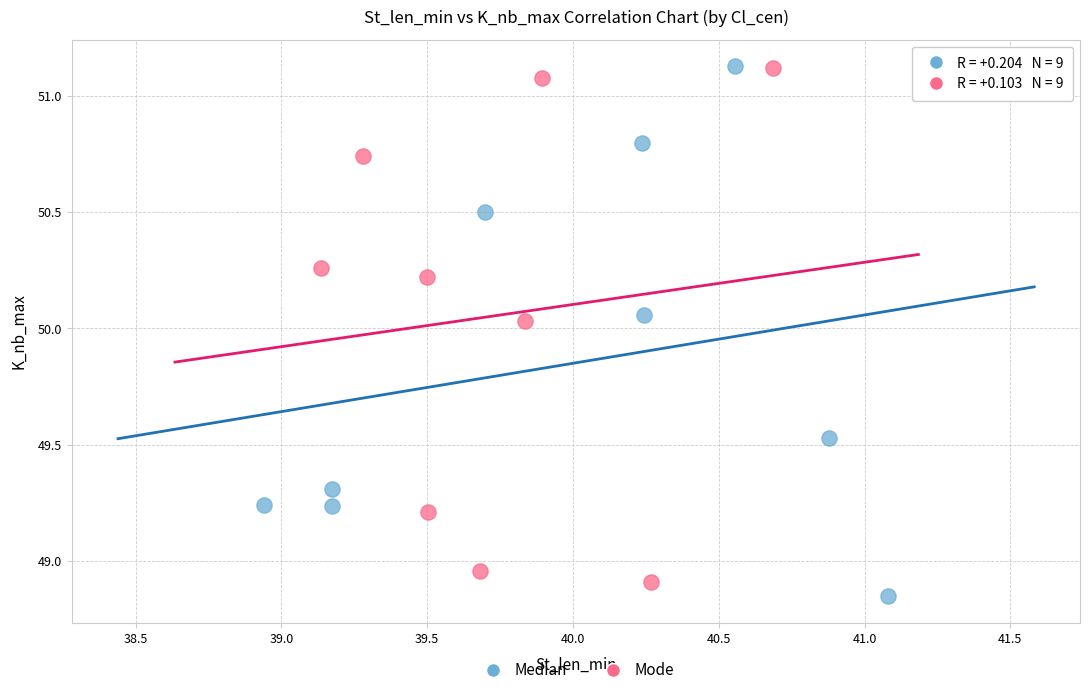

What are all the series names shown in the legend?

Median, Mode